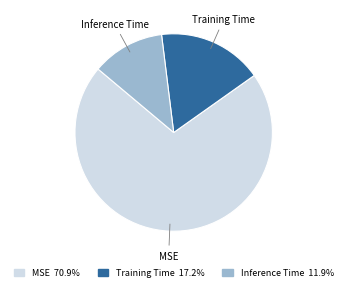

Do Inference Time and MSE together represent more than half of the pie?

Yes